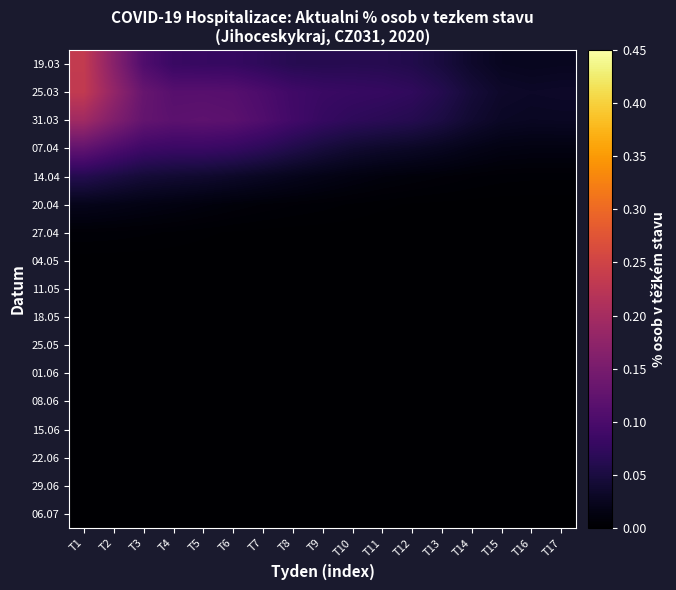

How many data points does each series have?

17